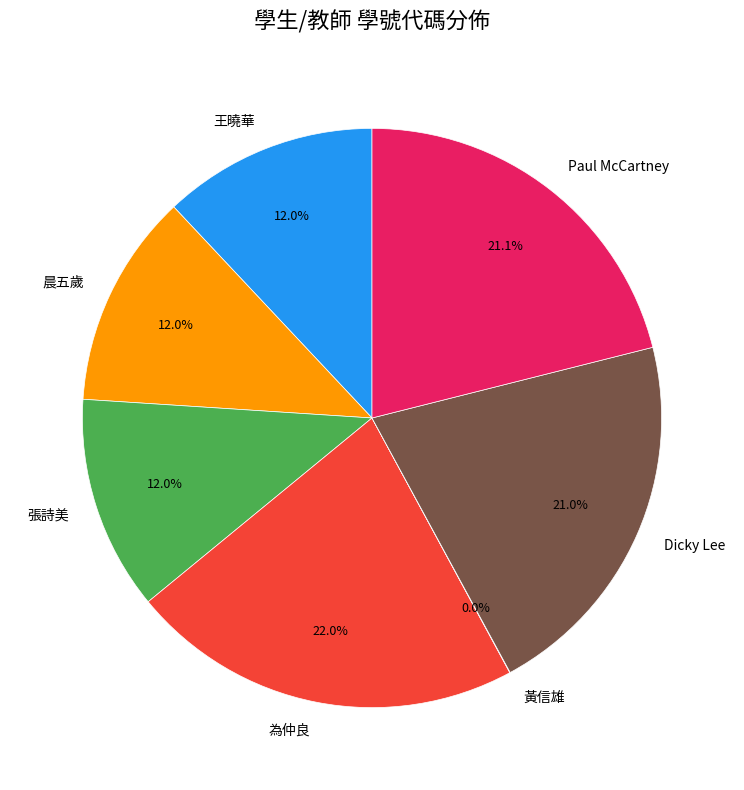

Is it true that 為仲良 is 15% of the pie?

False